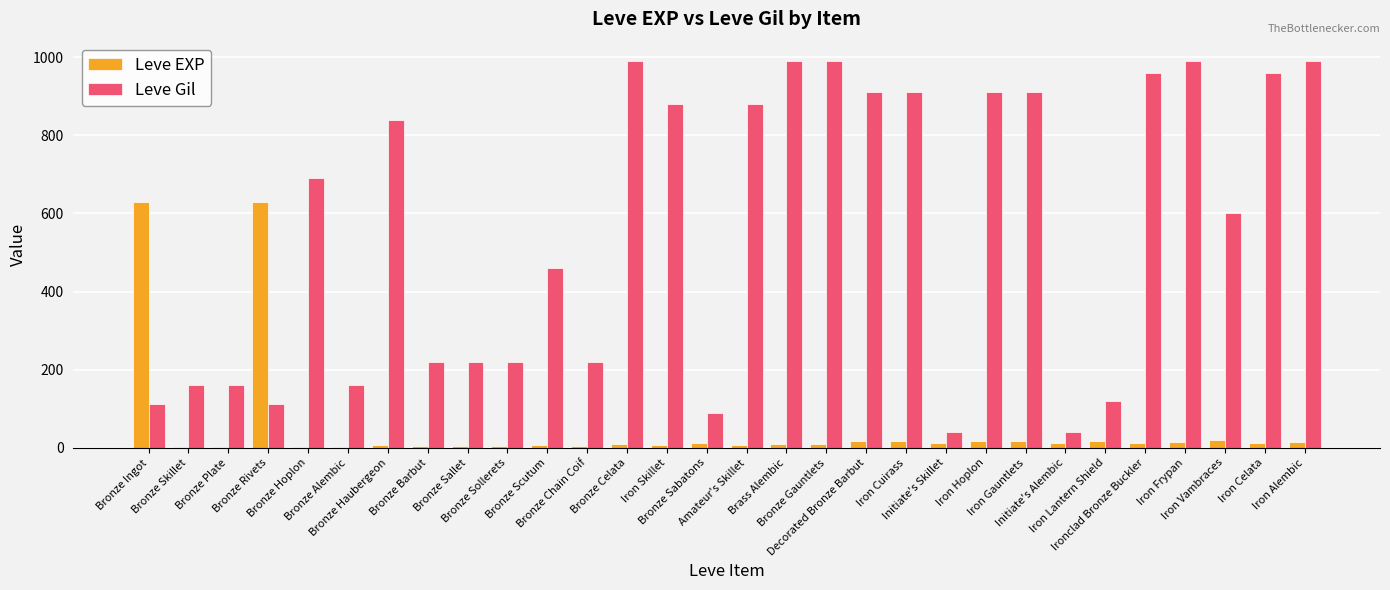

What is the sum of the Leve Gil values at Amateur's Skillet and Brass Alembic?

1870